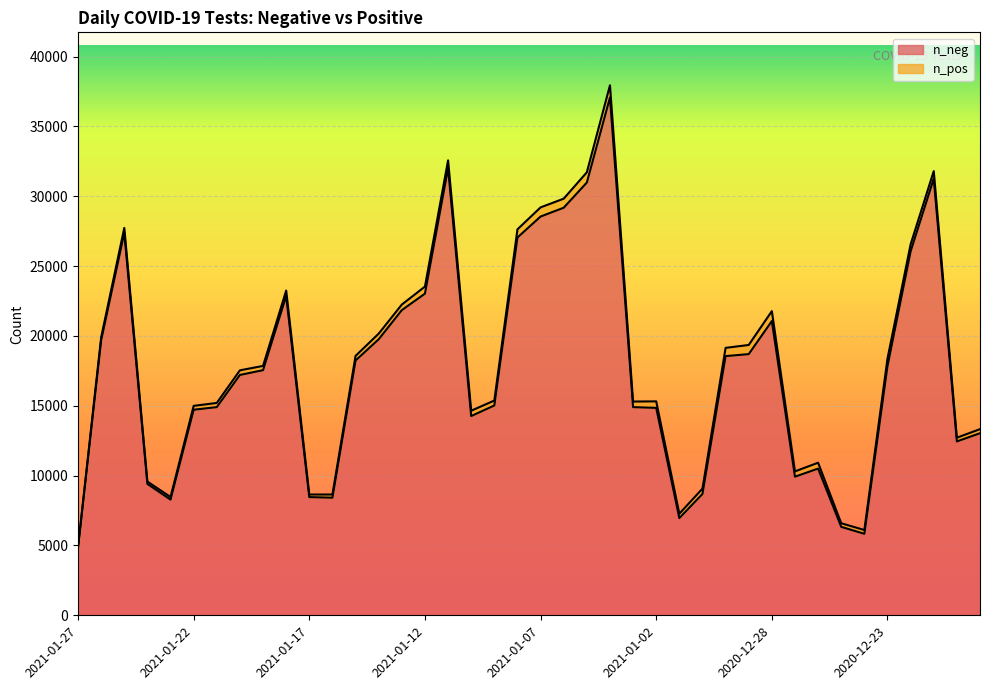

Which category has the lowest value across all series?

2021-01-27